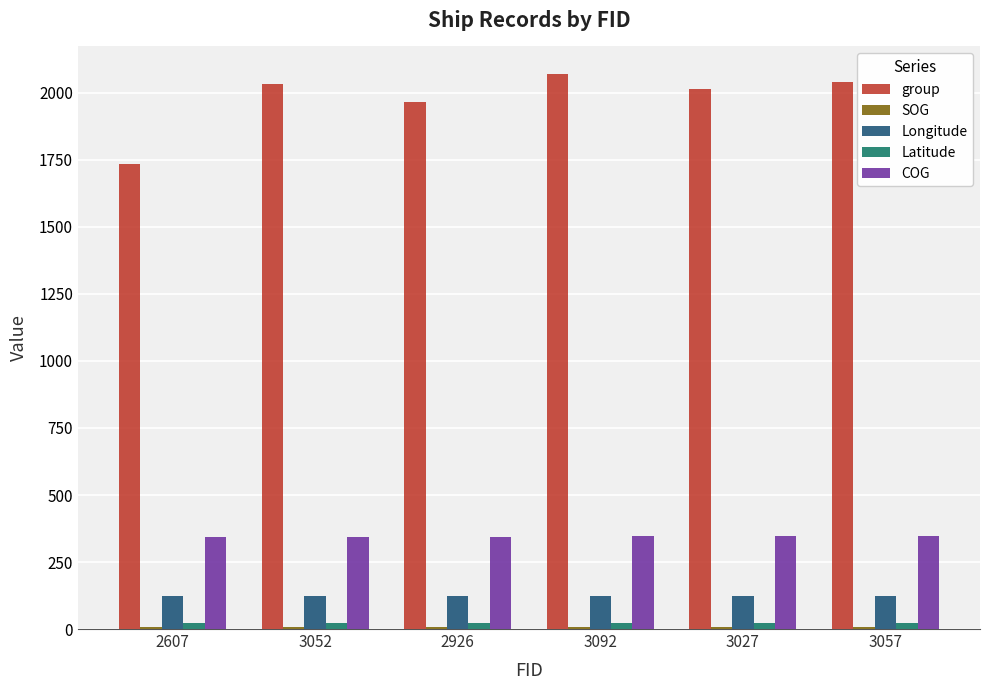

Which series changed the most between 2607 and 3092?

group